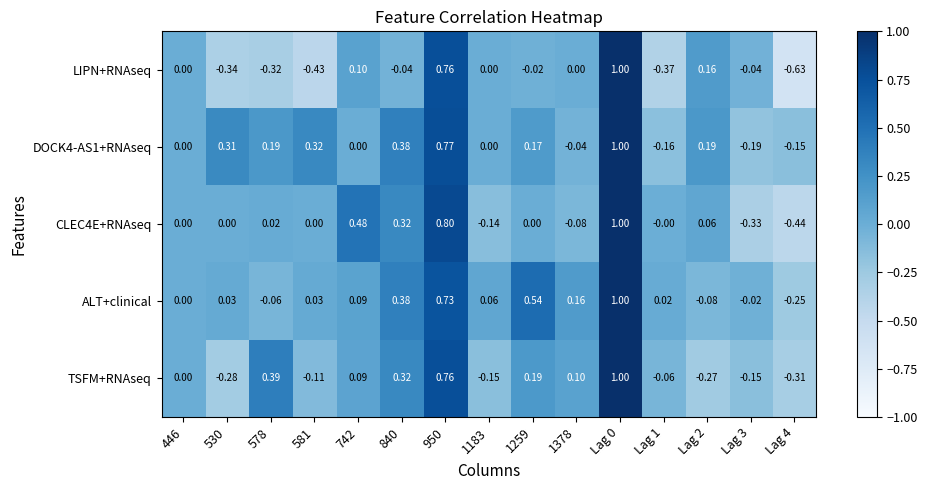

Count the number of categories in the chart.

15